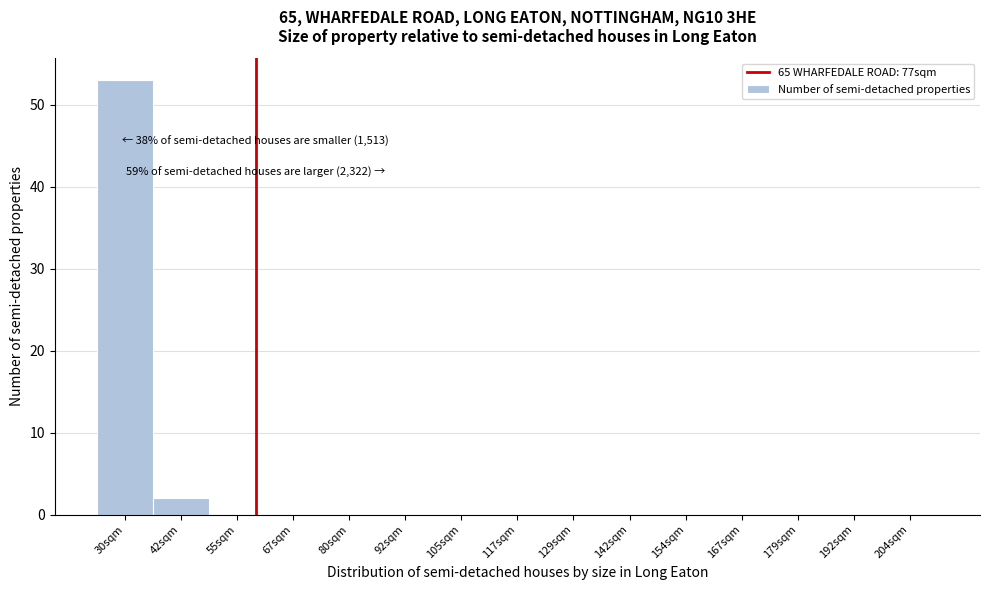

Reading left to right, list all the values displayed in this chart.

30sqm=53	42sqm=2	55sqm=0	67sqm=0	80sqm=0	92sqm=0	105sqm=0	117sqm=0	129sqm=0	142sqm=0	154sqm=0	167sqm=0	179sqm=0	192sqm=0	204sqm=0